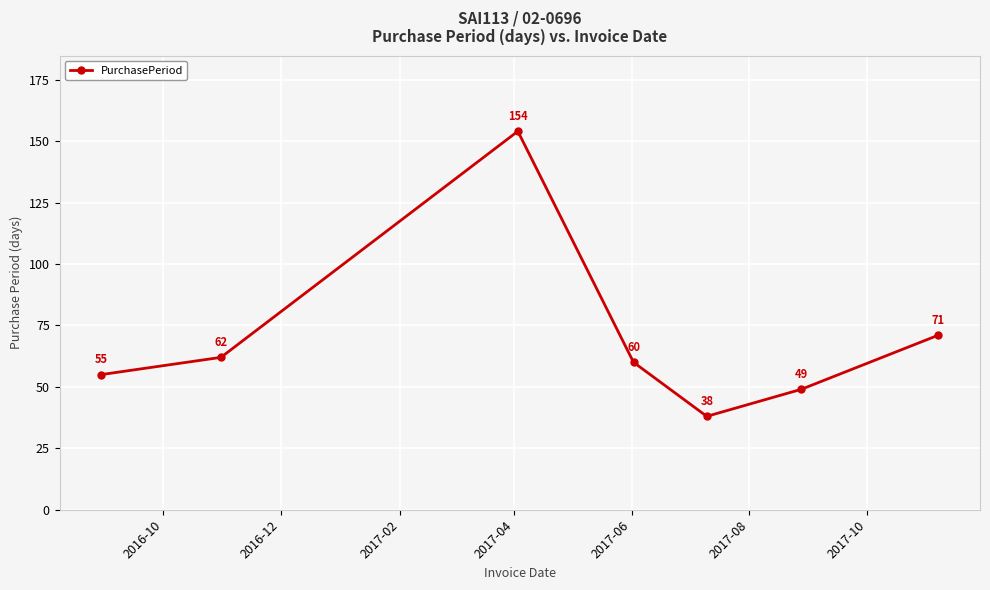

Reading right to left, list all the values displayed in this chart.

71	49	38	60	154	62	55